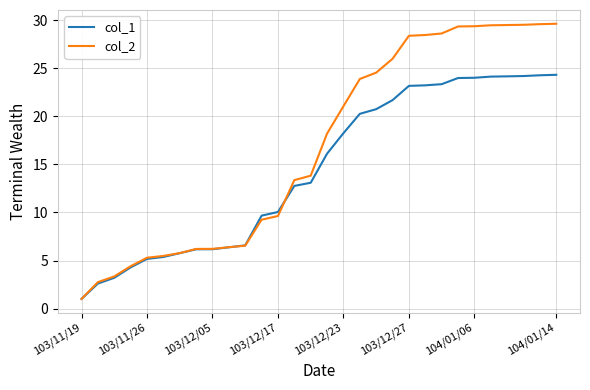

What is the average value of the col_2 series?

16.8